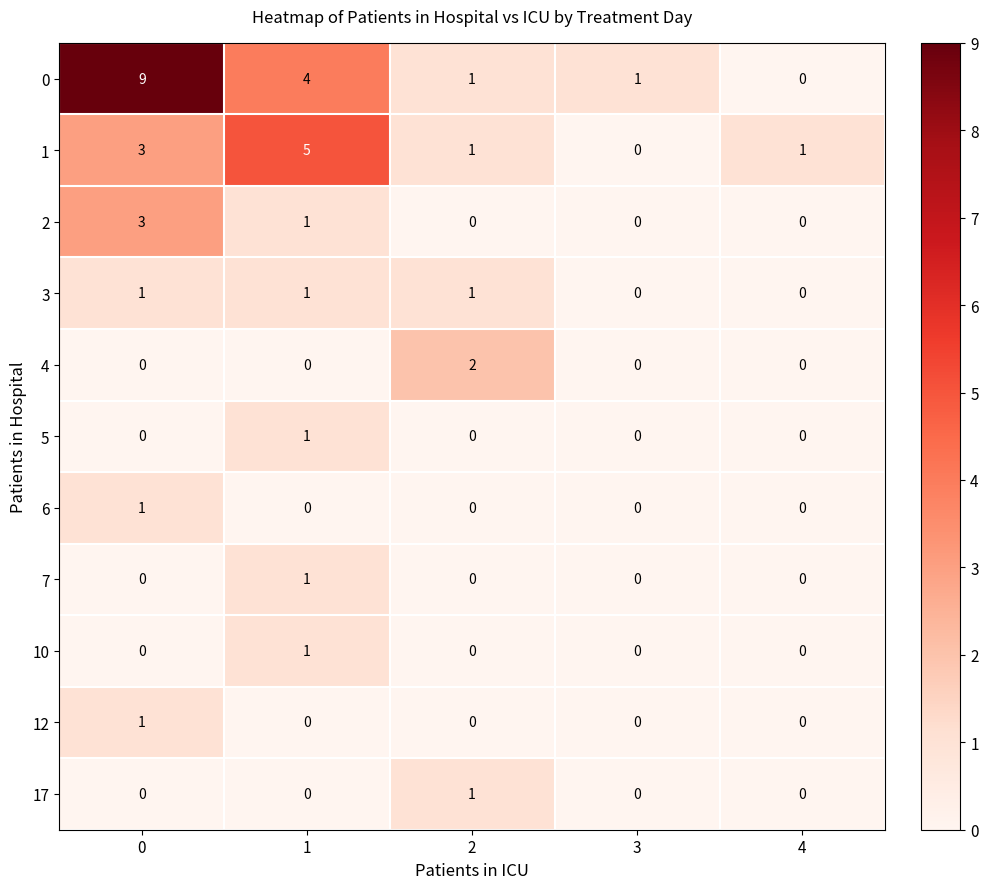

At how many categories does at least one series exceed 4?

2